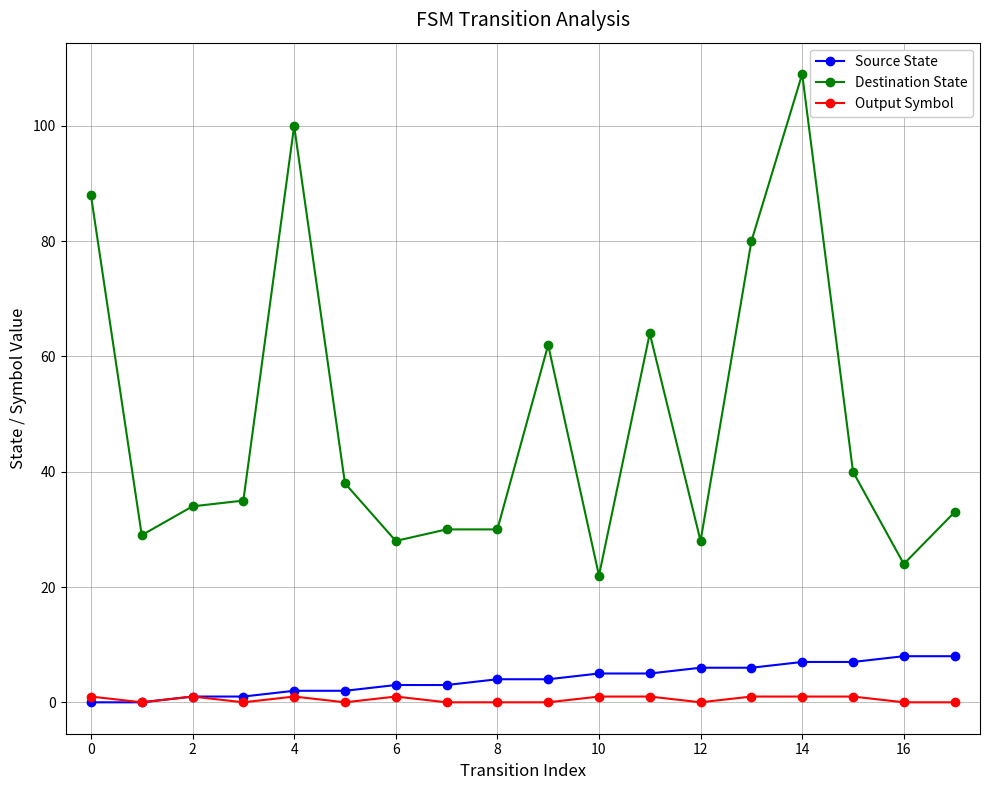

Reading left to right, extract all data points from this chart.

Source State: 0	0	1	1	2	2	3	3	4	4	5	5	6	6	7	7	8	8
Destination State: 88	29	34	35	100	38	28	30	30	62	22	64	28	80	109	40	24	33
Output Symbol: 1	0	1	0	1	0	1	0	0	0	1	1	0	1	1	1	0	0